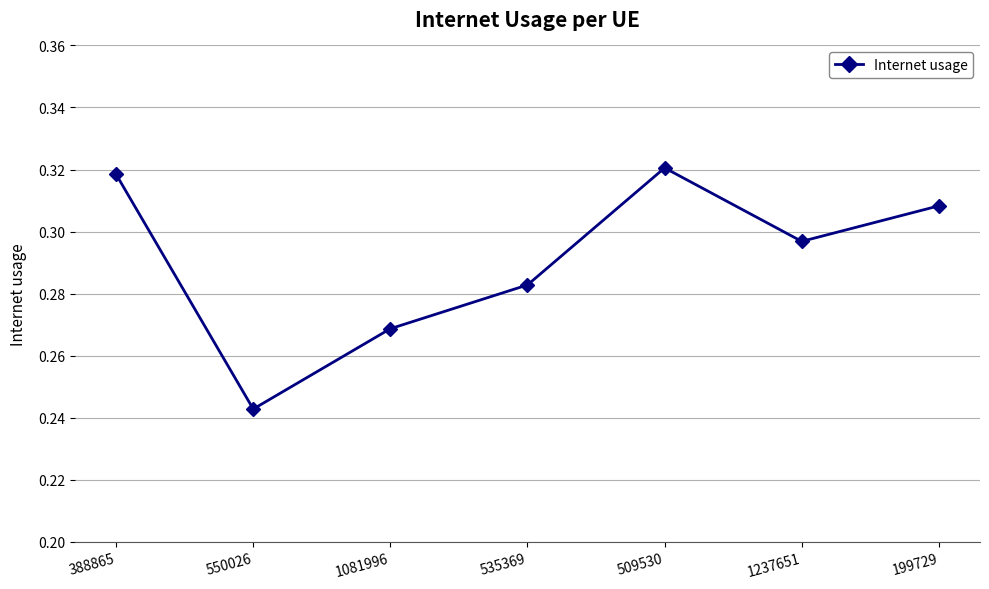

What is the sum of the values at 509530 and 388865?

0.6